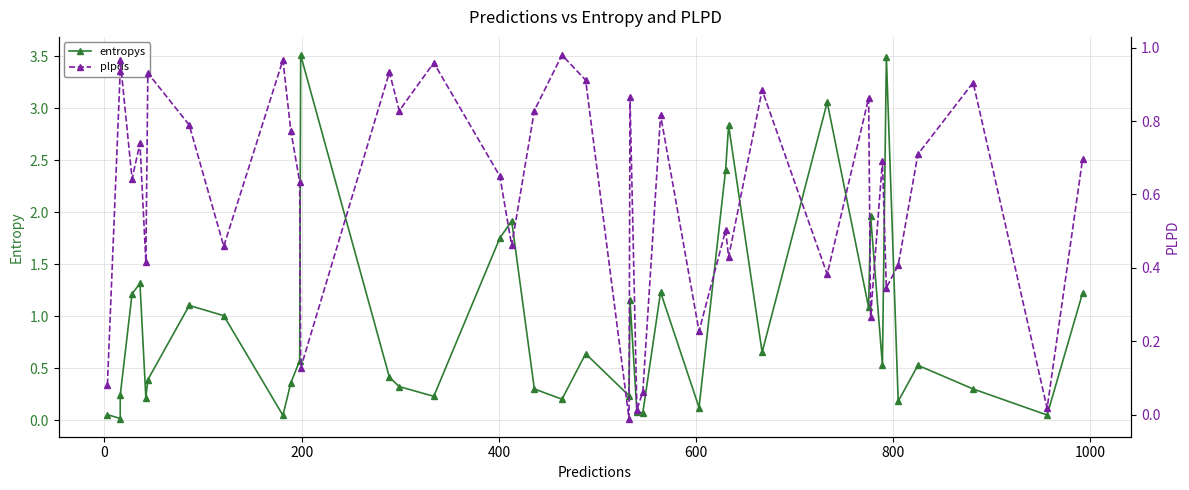

Reading left to right, transcribe all the data shown in this chart.

entropys: 0.1	0.0	0.2	1.2	1.3	0.2	0.4	1.1	1.0	0.0	0.4	0.6	3.5	0.4	0.3	0.2	1.8	1.9	0.3	0.2	0.6	0.2	1.2	0.1	0.1	1.2	0.1	2.4	2.8	0.7	3.1	1.1	2.0	0.5	3.5	0.2	0.5	0.3	0.1	1.2
plpds: 0.1	0.9	1.0	0.6	0.7	0.4	0.9	0.8	0.5	1.0	0.8	0.6	0.1	0.9	0.8	1.0	0.6	0.5	0.8	1.0	0.9	-0.0	0.9	0.0	0.1	0.8	0.2	0.5	0.4	0.9	0.4	0.9	0.3	0.7	0.3	0.4	0.7	0.9	0.0	0.7